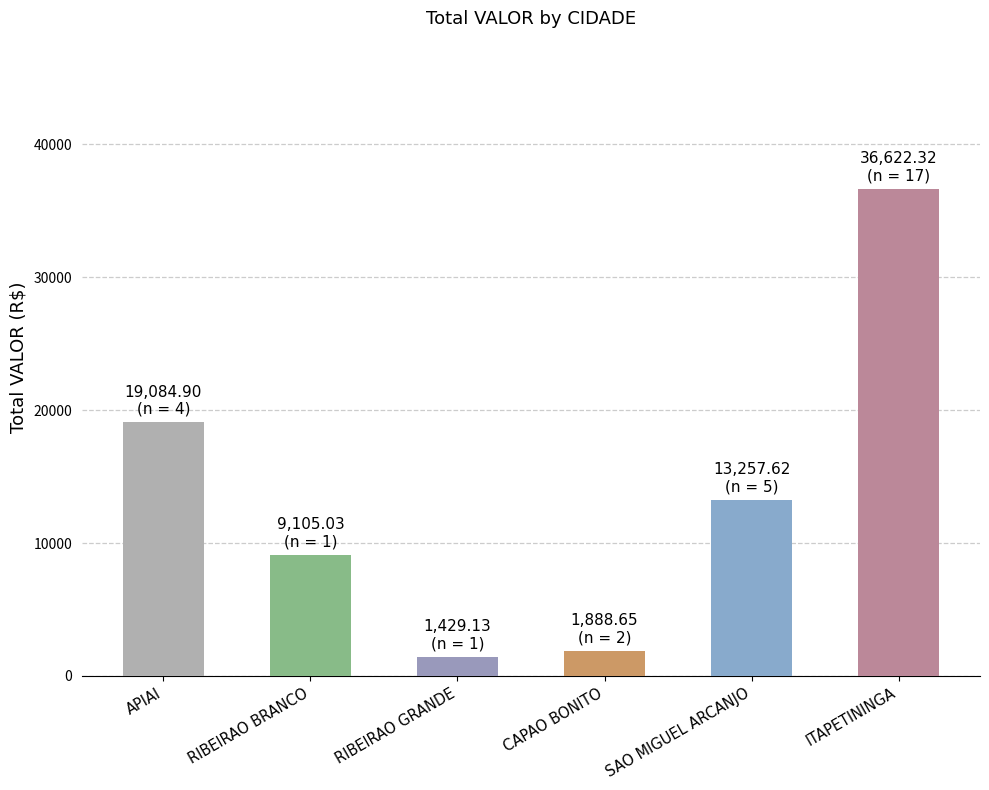

What is the label of the 1st bar from the left?

APIAI